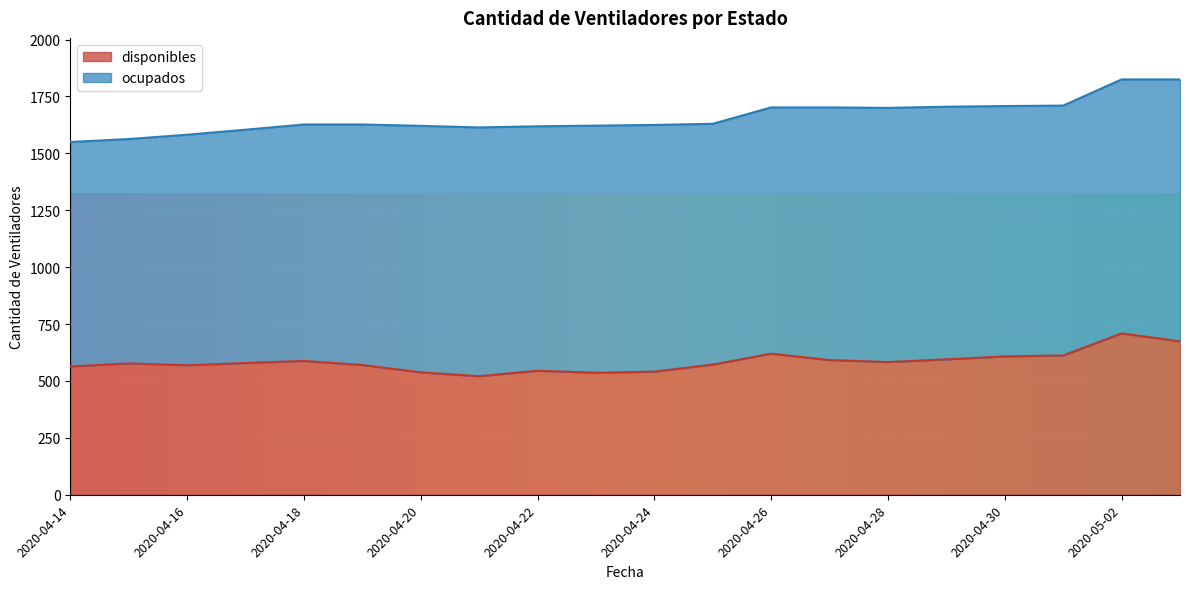

The value at 2020-05-01 is 612. True or false?

True